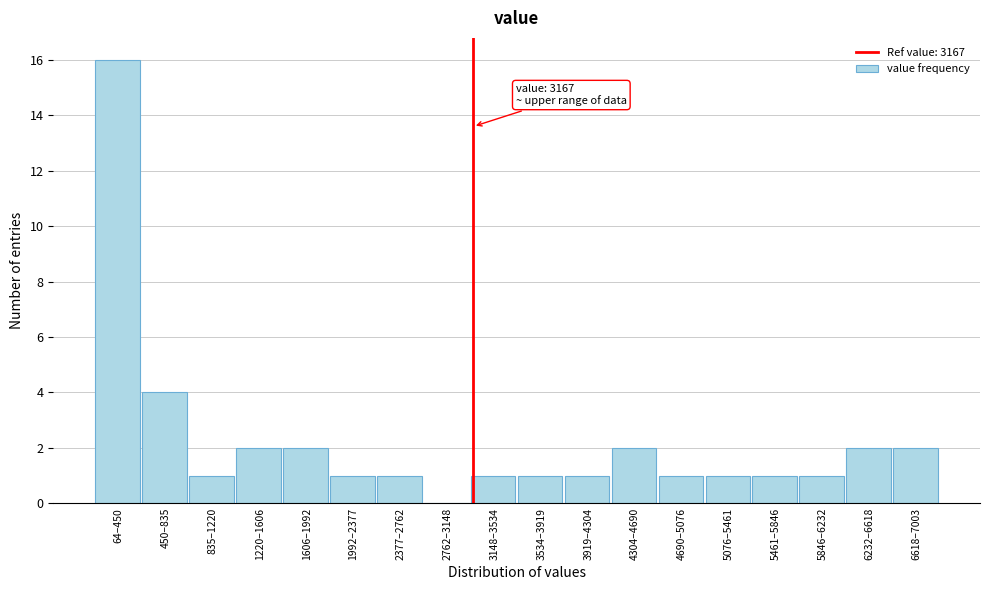

Reading left to right, transcribe all the data shown in this chart.

64–450=16	450–835=4	835–1220=1	1220–1606=2	1606–1992=2	1992–2377=1	2377–2762=1	2762–3148=0	3148–3534=1	3534–3919=1	3919–4304=1	4304–4690=2	4690–5076=1	5076–5461=1	5461–5846=1	5846–6232=1	6232–6618=2	6618–7003=2